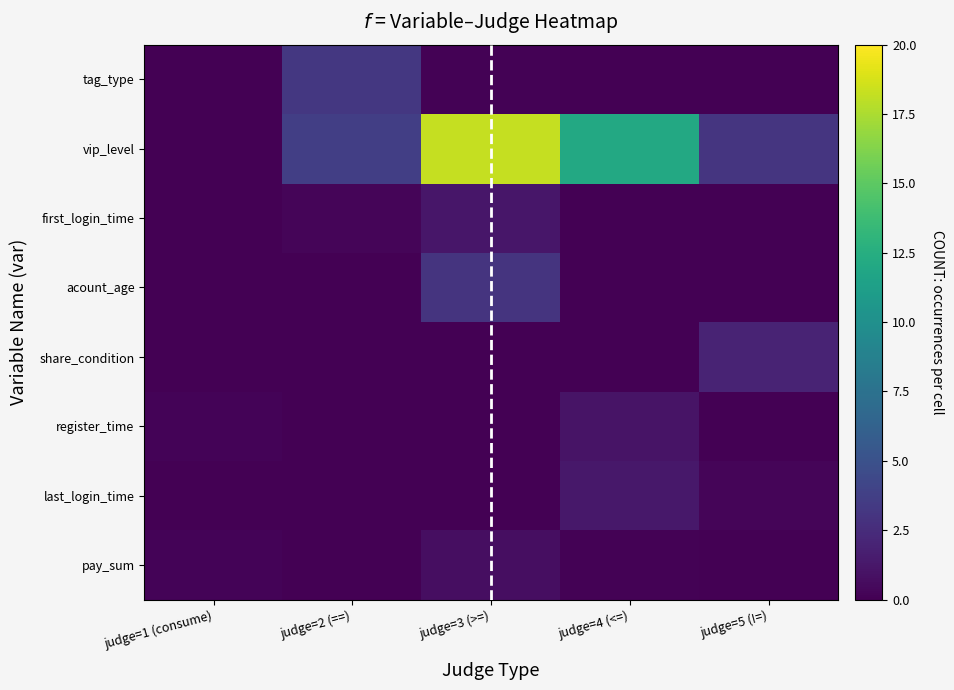

Rank the series by their maximum value, from lowest to highest.

pay_sum, register_time, first_login_time, last_login_time, share_condition, acount_age, tag_type, vip_level